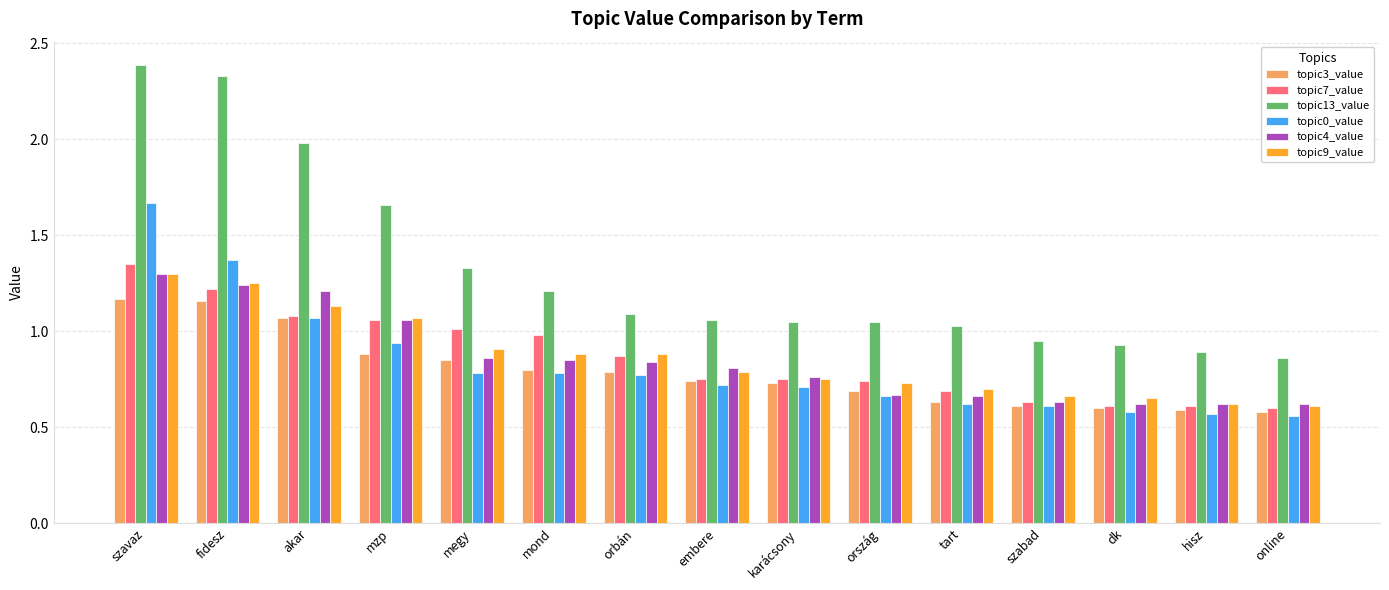

What is the label of the 11th bar from the right?

megy